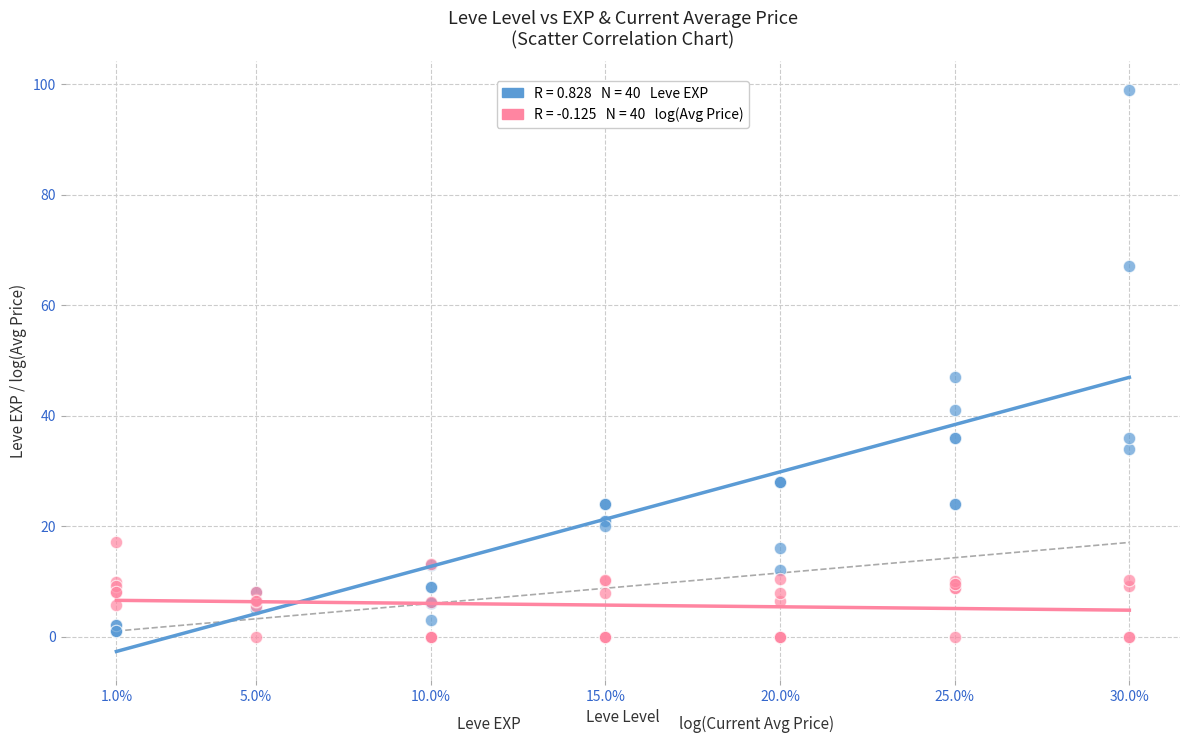

Across all series, what Y value is closest to 49?

47.0